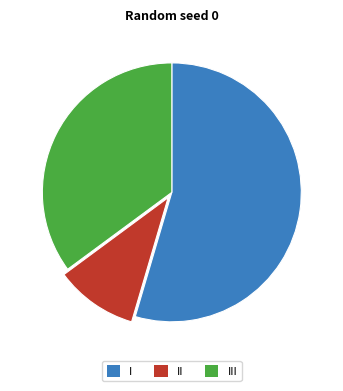

True or false: II accounts for 21% of the total.

False